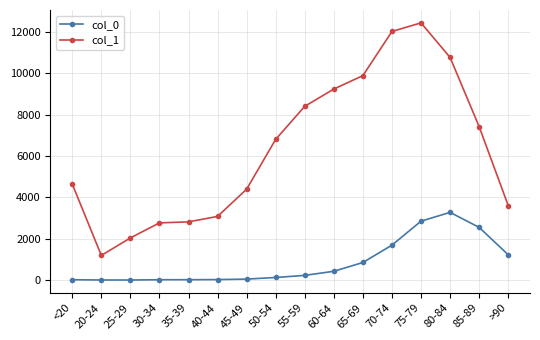

Is this an area chart (filled region under the line)?

No